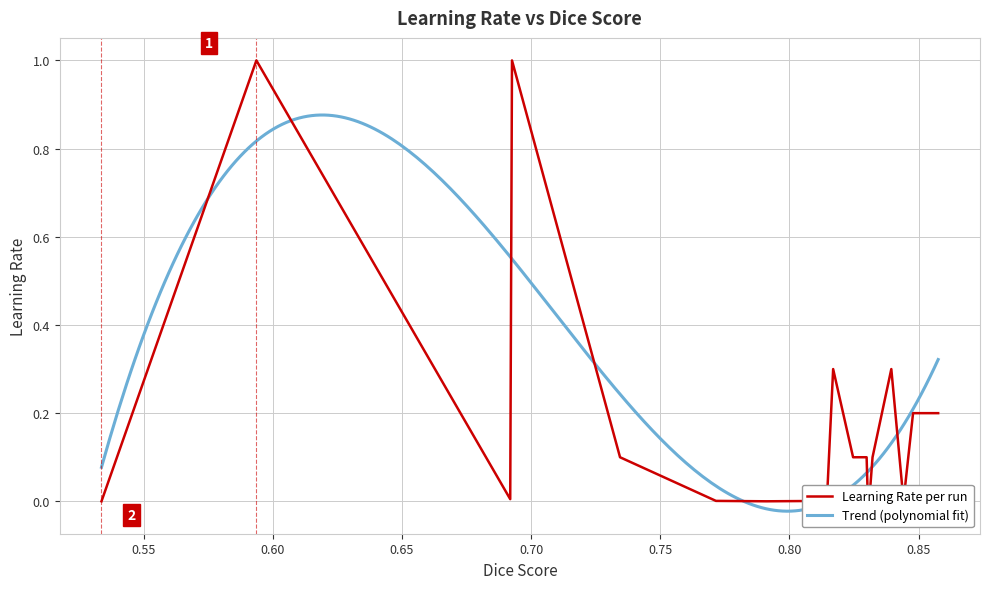

What is the average value?

0.2